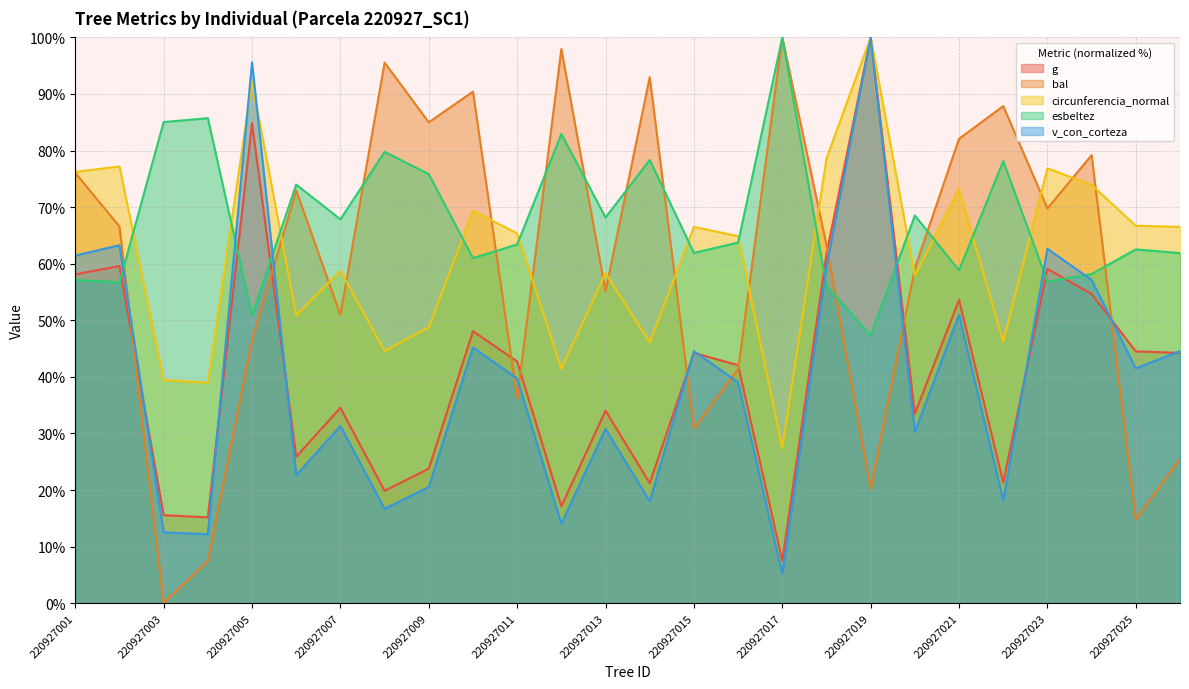

Is the value of bal at 220927014 greater than the value of g at 220927002?

Yes